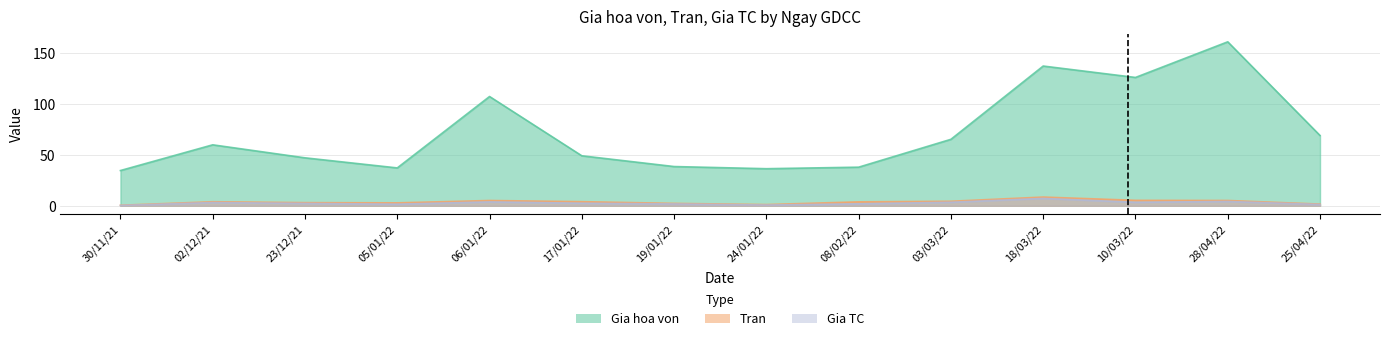

What is the label of the 12th point from the left?

10/03/22